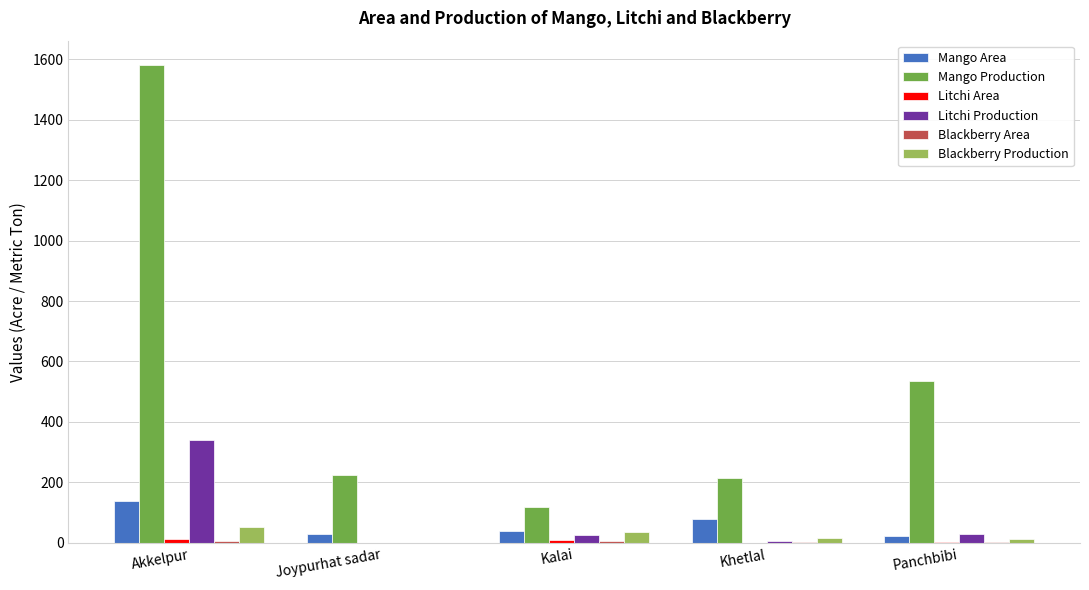

The value of Litchi Production at Akkelpur is 341. True or false?

True